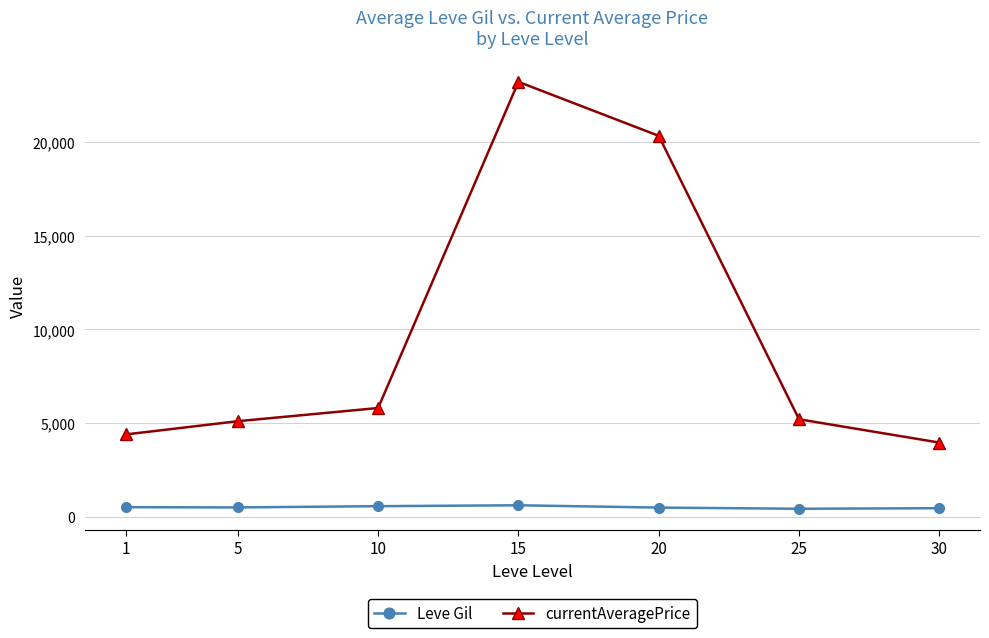

Rank the series by their average value, from lowest to highest.

Leve Gil, currentAveragePrice